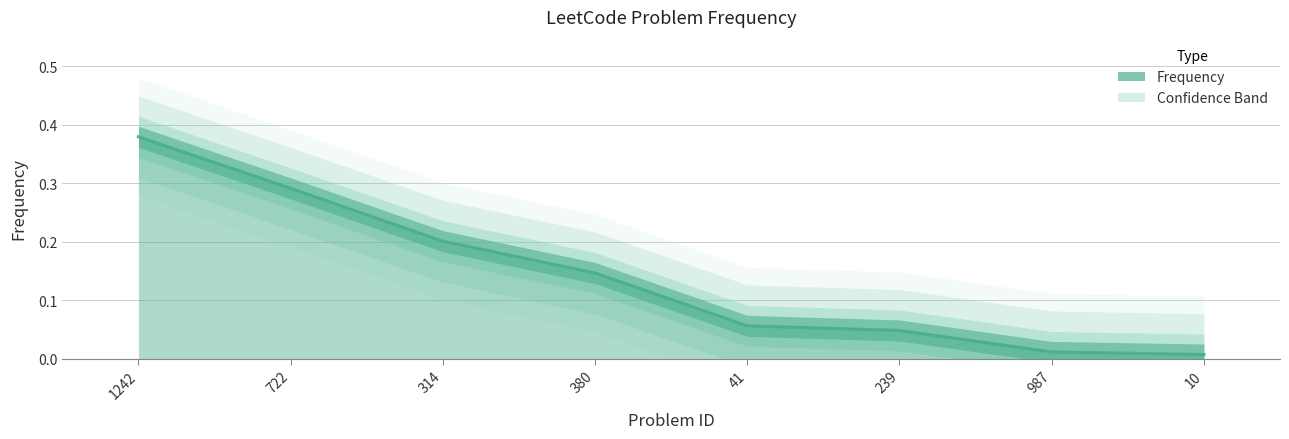

What is the sum of all values?

1.1